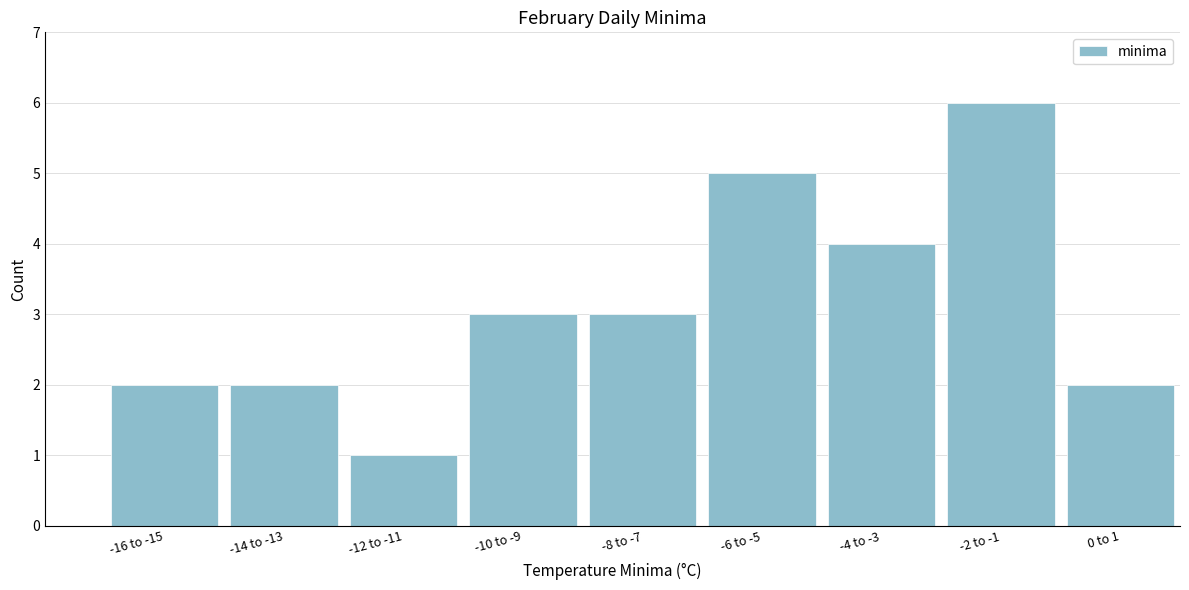

Reading right to left, transcribe all the data shown in this chart.

2	6	4	5	3	3	1	2	2